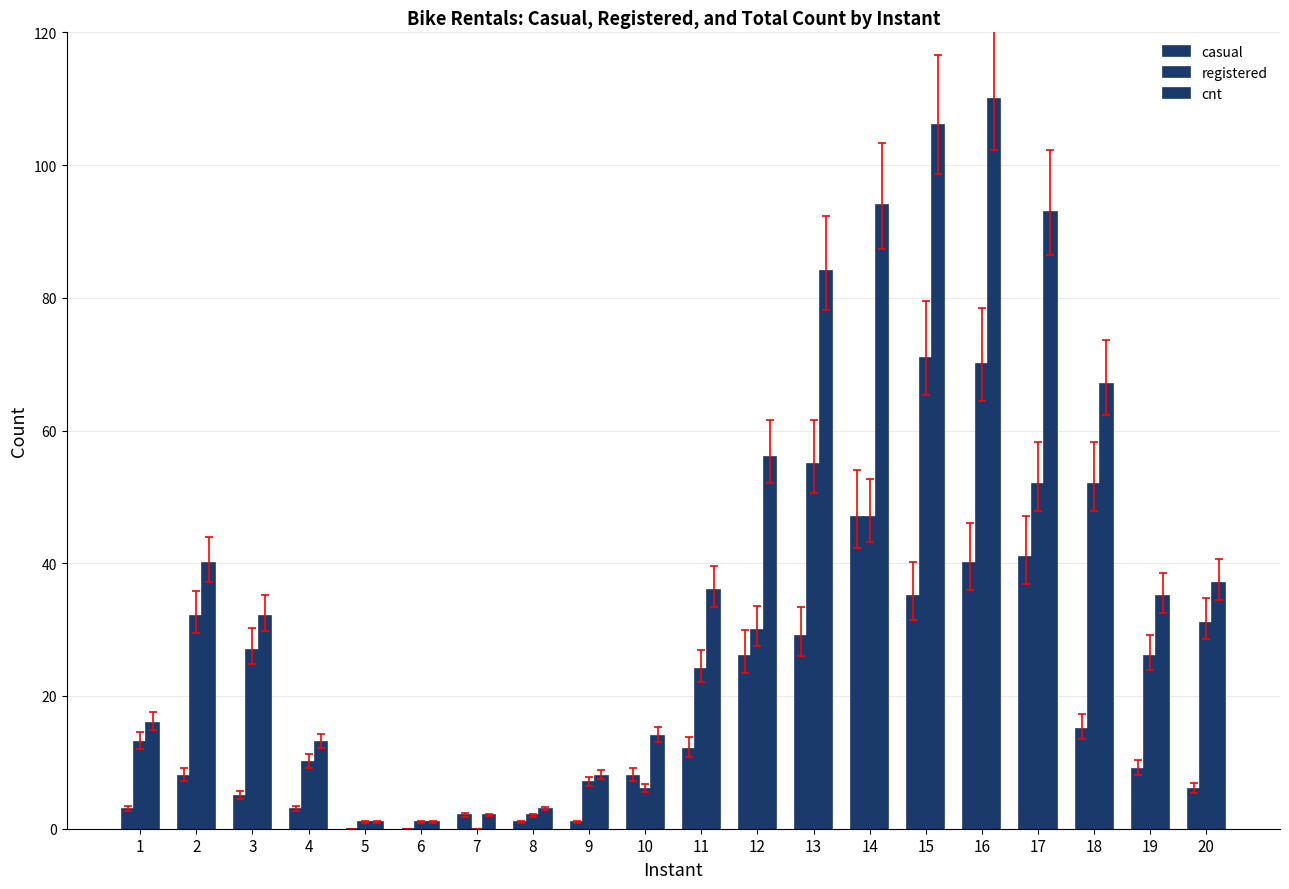

How many data points does each series have?

20